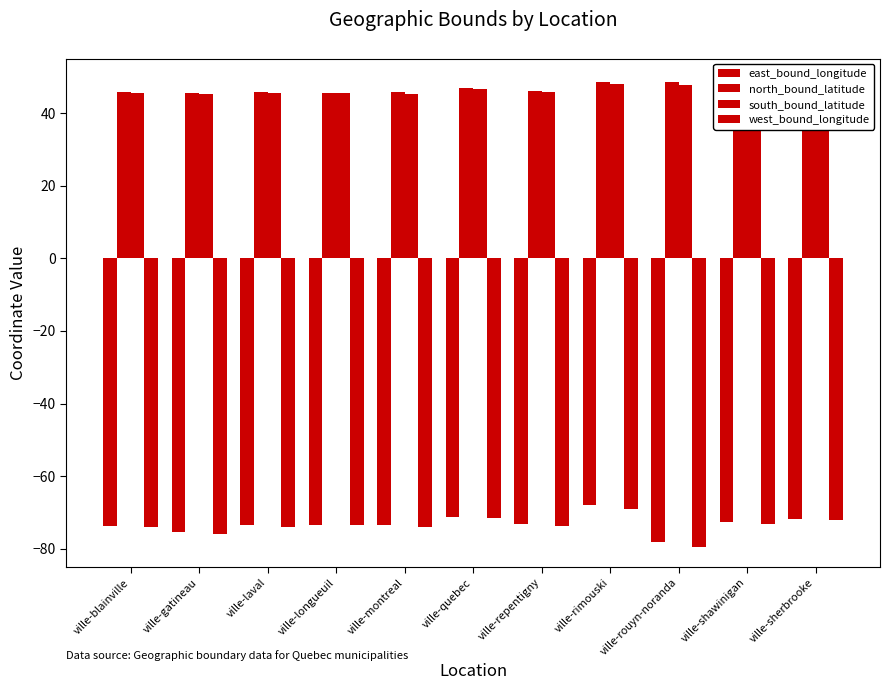

Is it true that east_bound_longitude equals -73.3 at ville-longueuil?

True